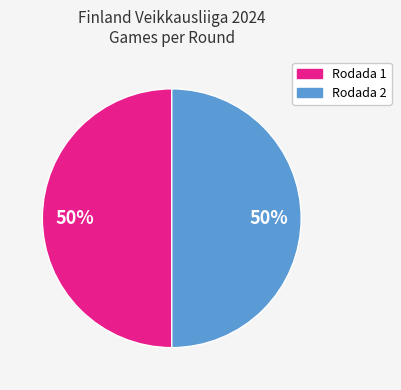

To the nearest percent, what is the average slice percentage?

50%